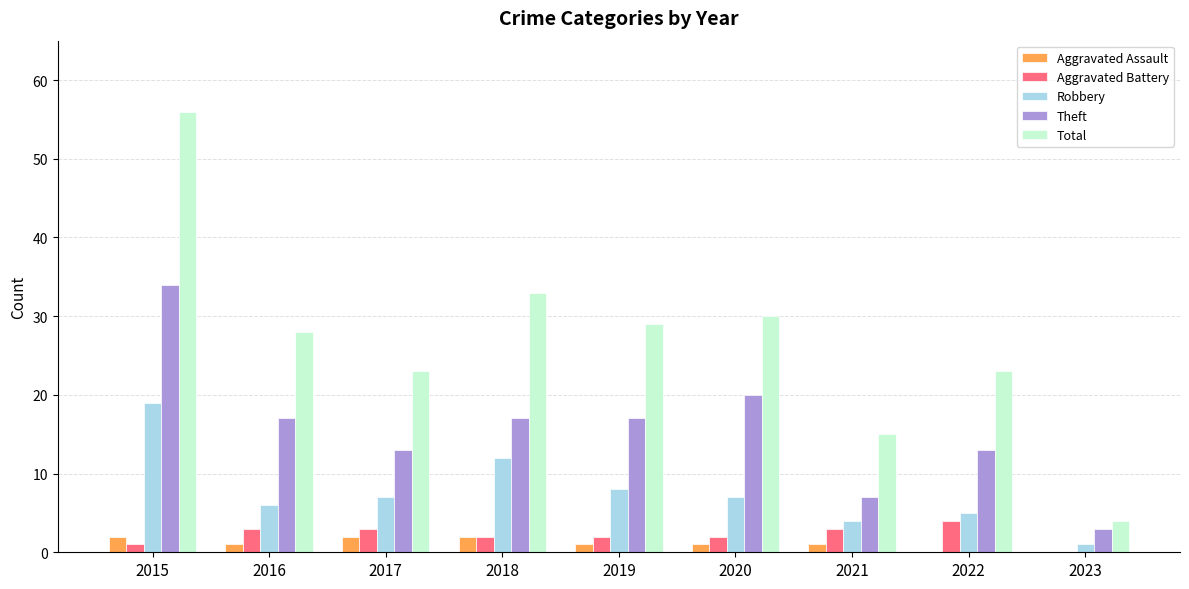

Reading left to right, transcribe all the data shown in this chart.

Aggravated Assault: 2	1	2	2	1	1	1	0	0
Aggravated Battery: 1	3	3	2	2	2	3	4	0
Robbery: 19	6	7	12	8	7	4	5	1
Theft: 34	17	13	17	17	20	7	13	3
Total: 56	28	23	33	29	30	15	23	4